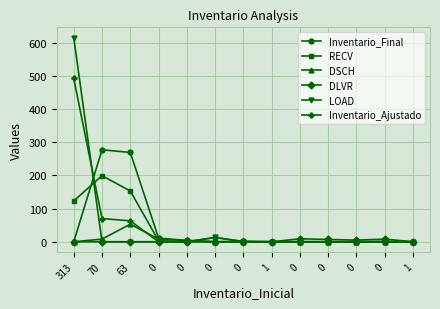

What is the approximate value of DLVR at 0?

7